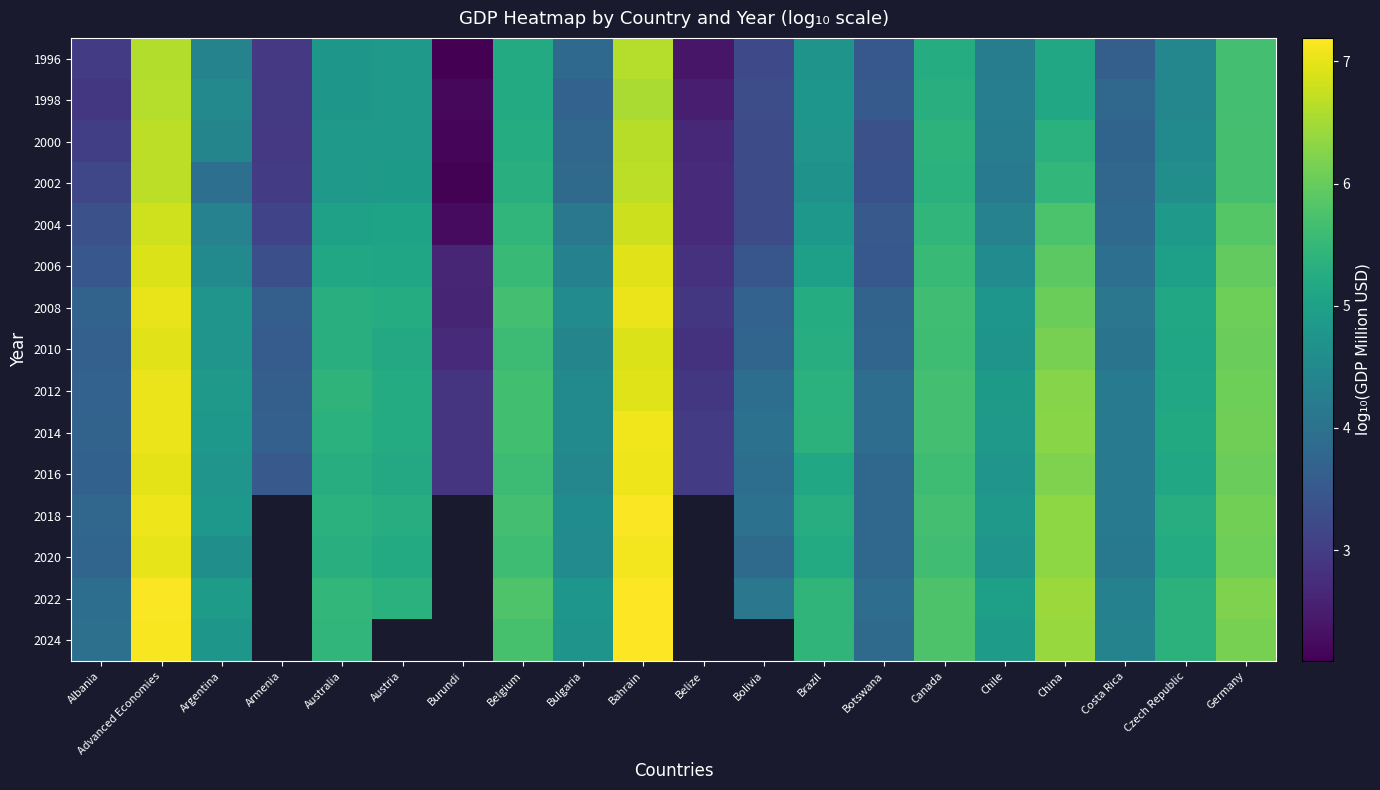

How many data points in 2016 are less than 5?

10